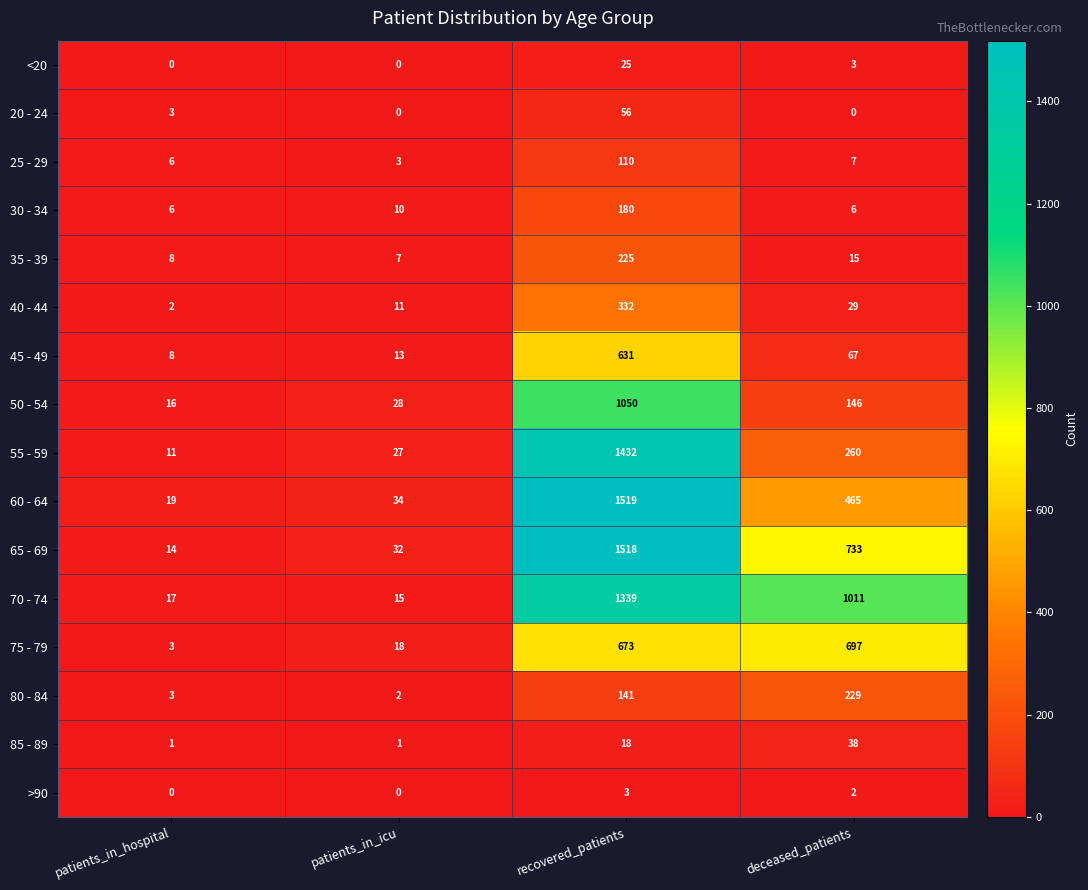

How many series are shown in this chart?

16